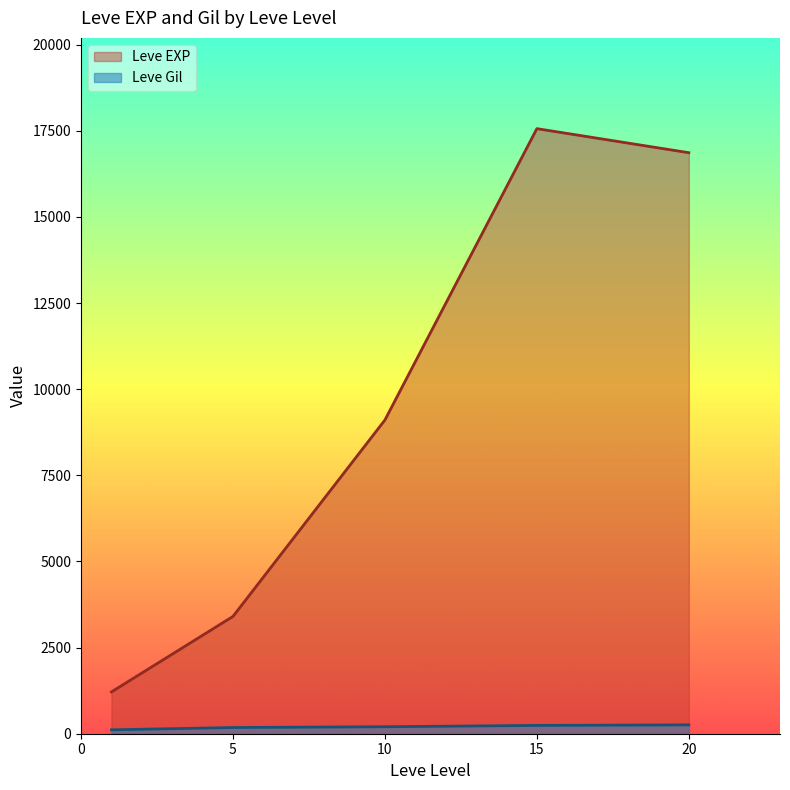

Which series has the largest range (max minus min)?

Leve EXP